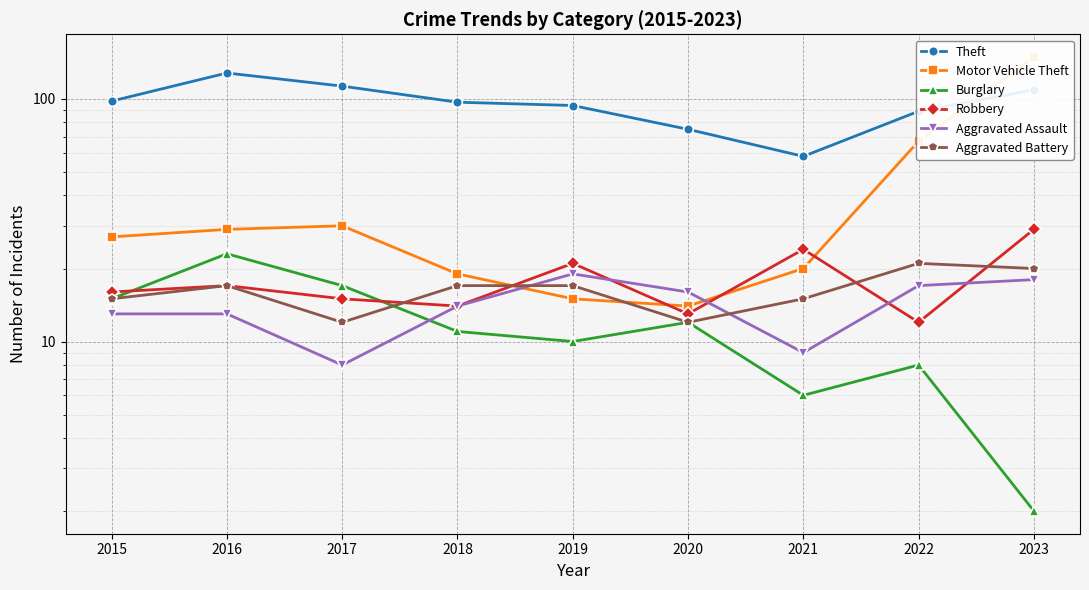

Which series ends up on top after the final intersection of Robbery and Burglary?

Robbery